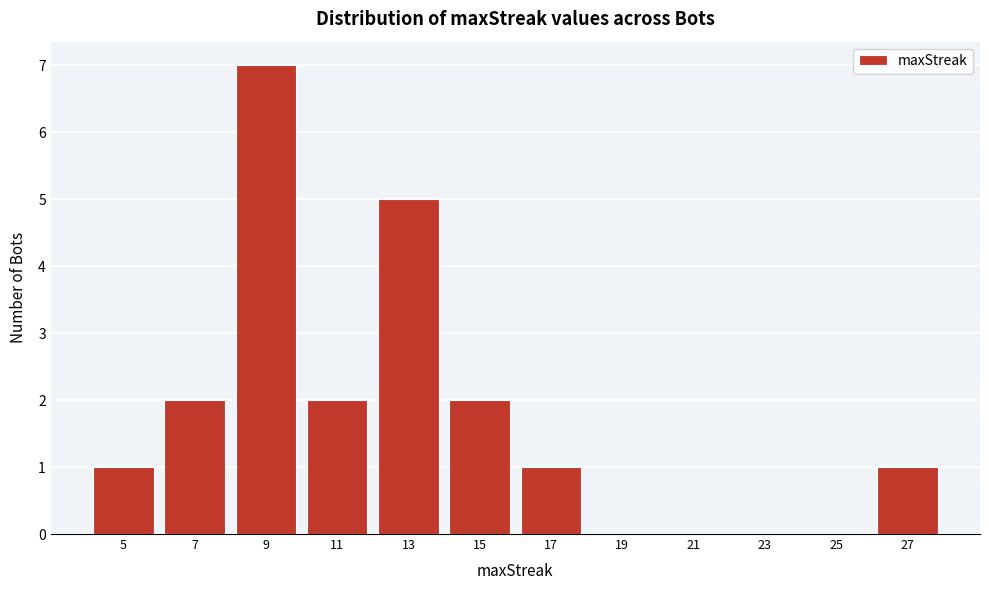

Reading left to right, list all the values displayed in this chart.

5=1	7=2	9=7	11=2	13=5	15=2	17=1	19=0	21=0	23=0	25=0	27=1